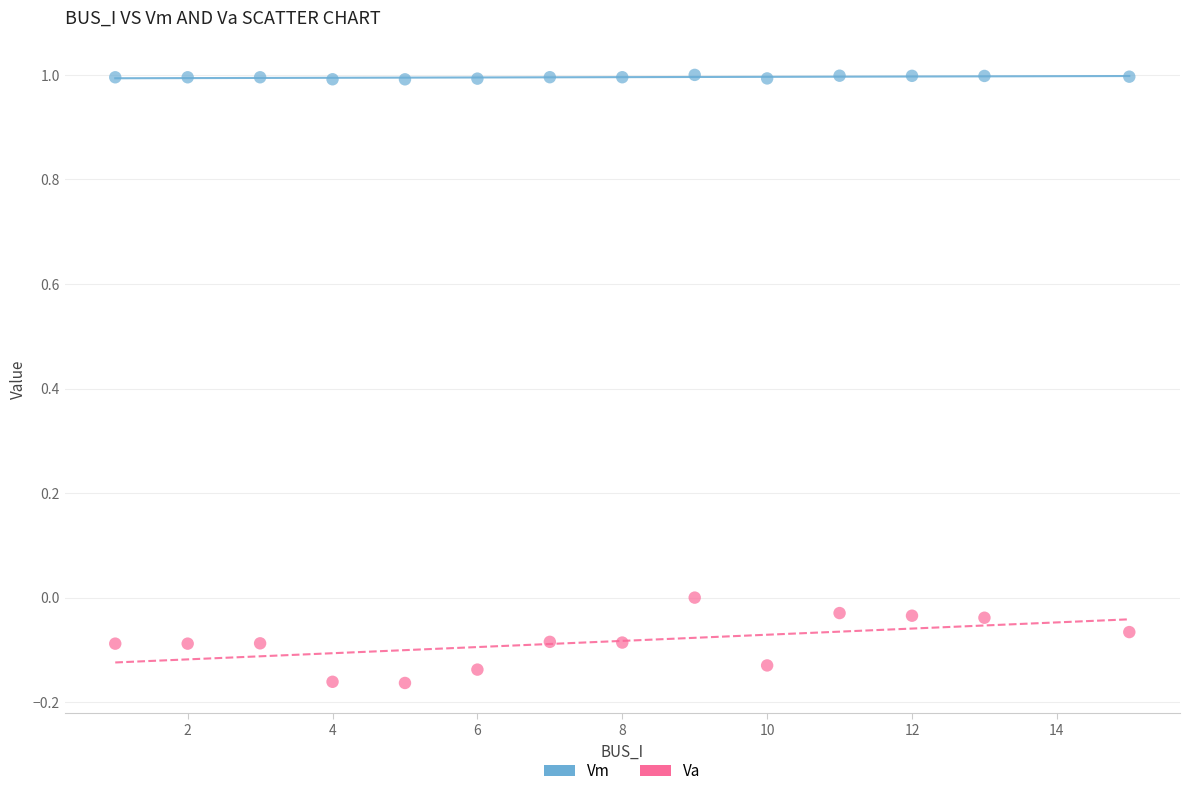

Which series reaches the minimum Y coordinate?

Va